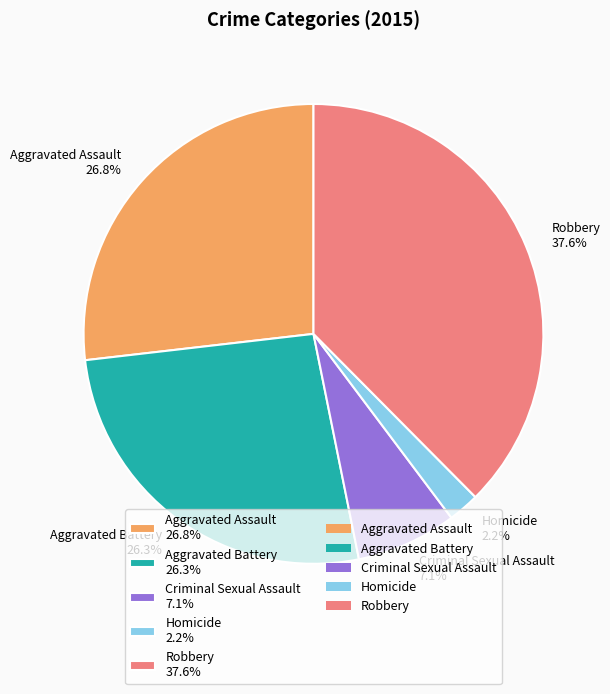

Does Aggravated Battery account for over 50% of the chart?

No